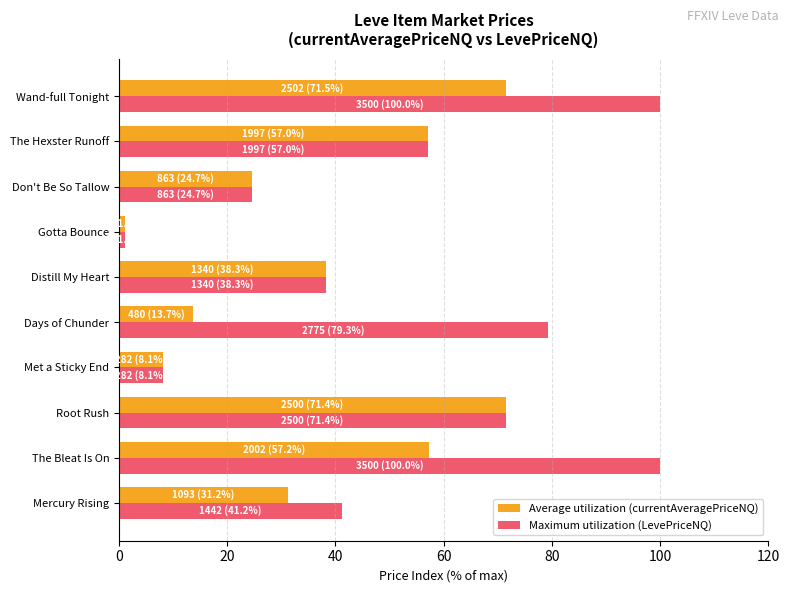

At which category is the sum across all series the highest?

Wand-full Tonight